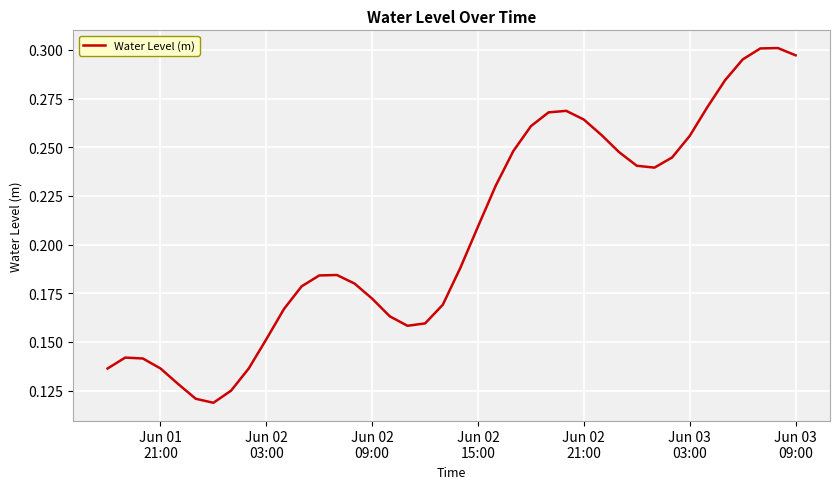

Does the chart have visible grid lines?

Yes